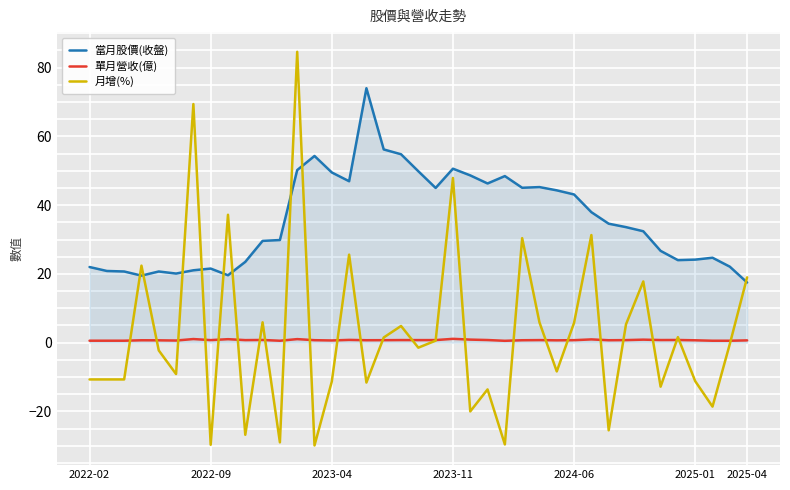

List the series in order of their peak value, highest first.

月增(%), 當月股價(收盤), 單月營收(億)